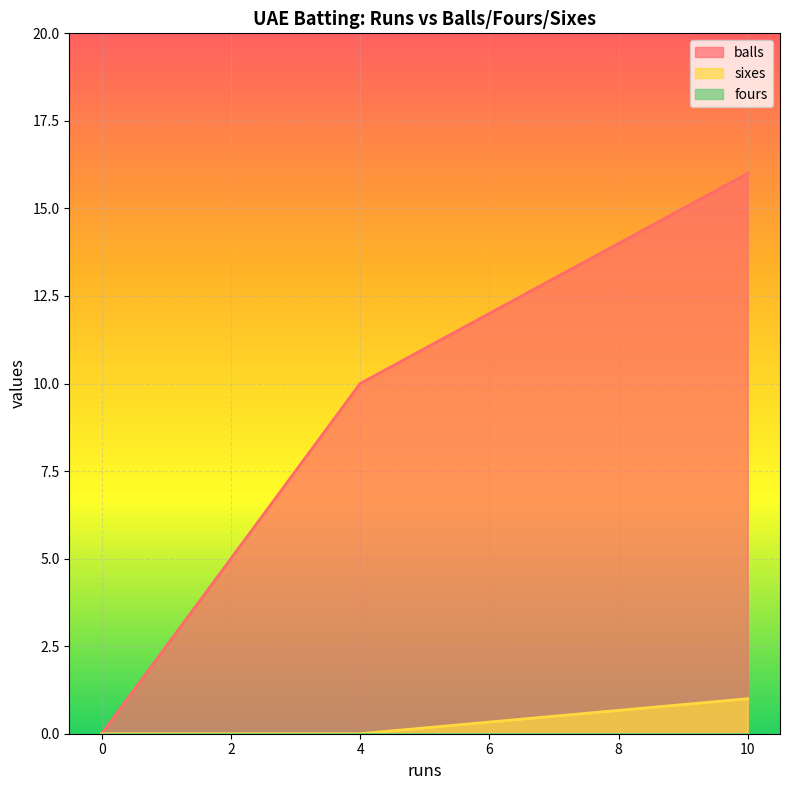

What is the difference between the balls values at 4 and 10?

6